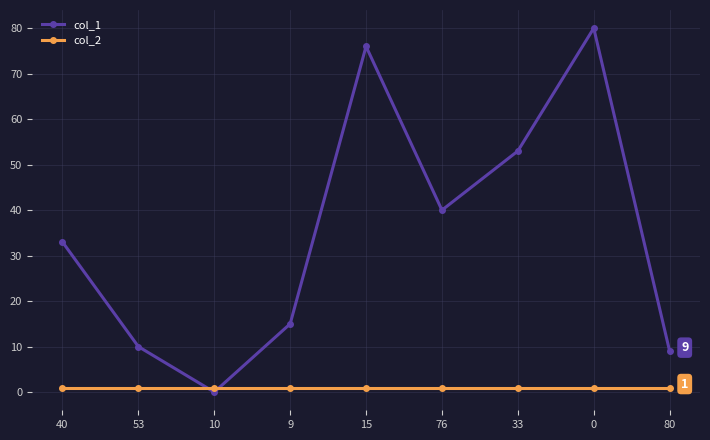

What is the sum of the col_2 values at 80 and 33?

2